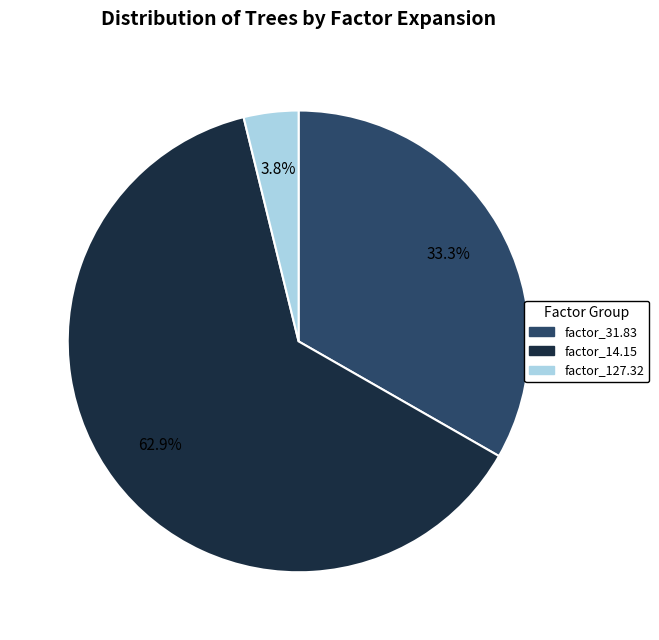

Is there a majority slice in this chart?

Yes